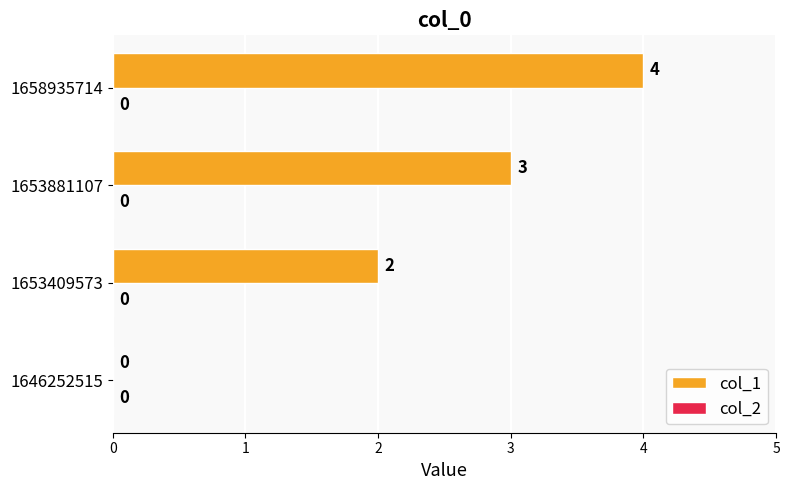

Between 1653409573 and 1653881107, which is larger?

1653881107